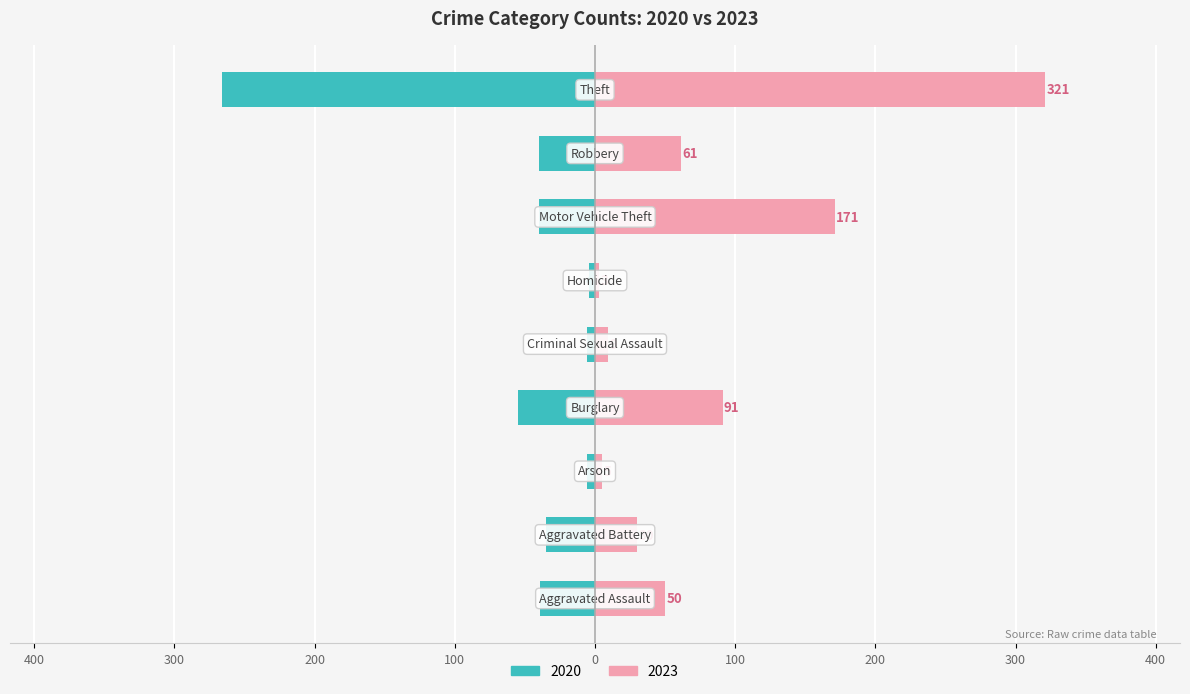

The 2023 series shows 30 at Aggravated Battery. True or false?

True